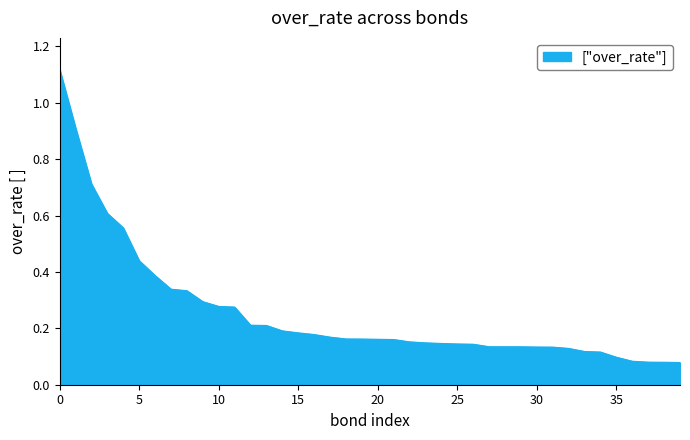

How many lines are shown in the chart?

1